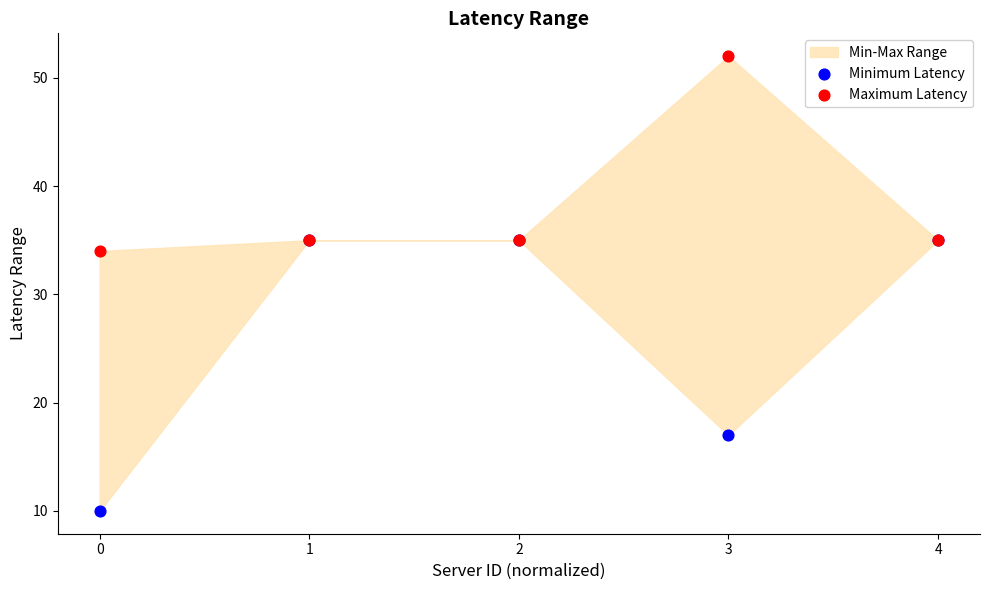

Across all series, what Y value is closest to 31?

34